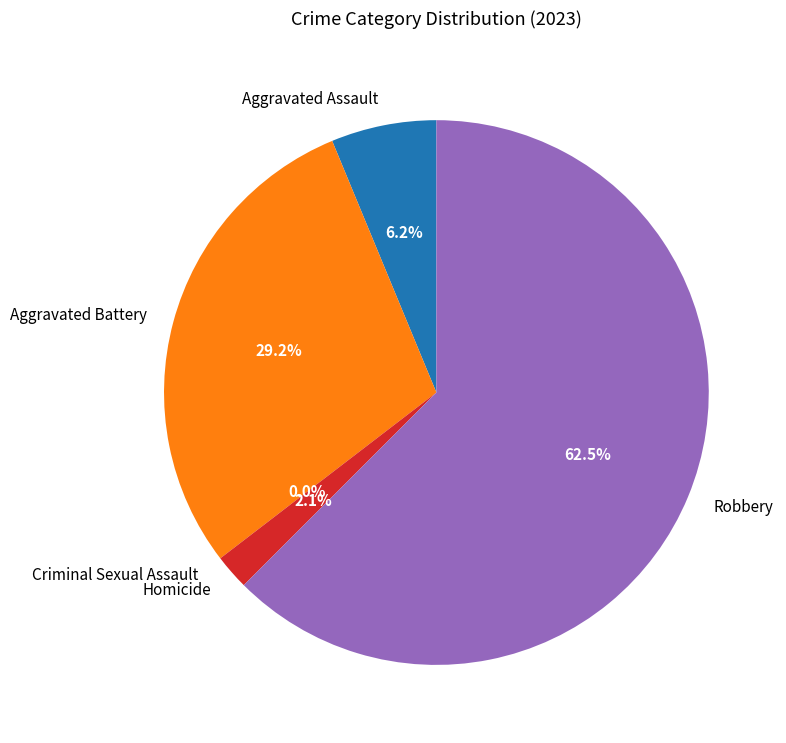

What portion of the pie excludes Robbery?

37.5%